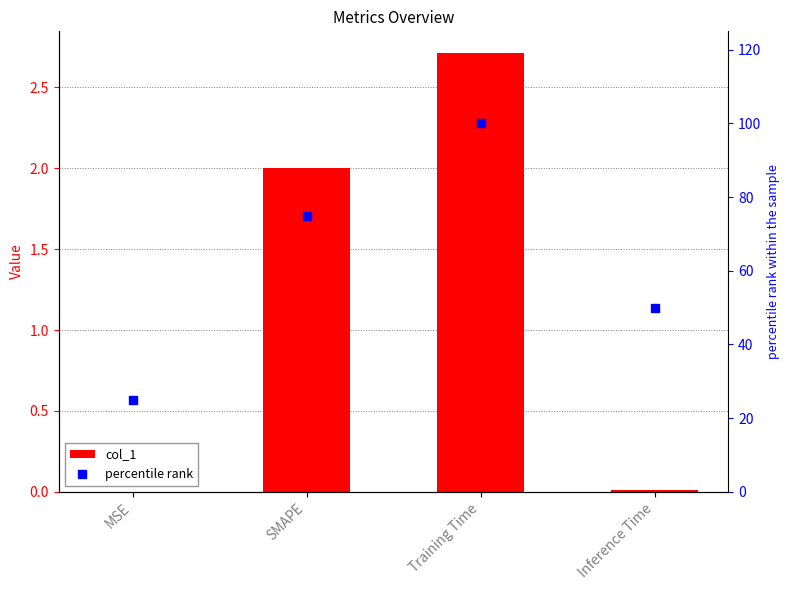

Is the value of col_1 at Training Time greater than the value of percentile rank at SMAPE?

No